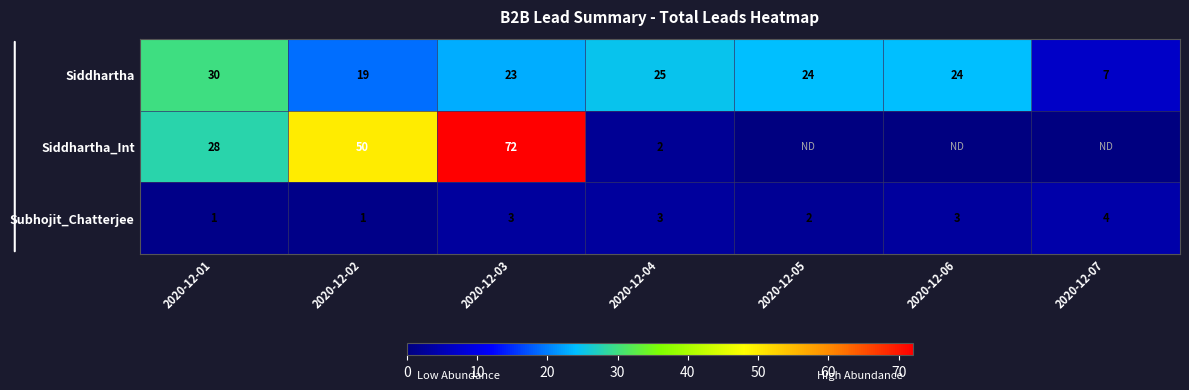

At 2020-12-02, list the series in order from largest to smallest.

Siddhartha_Int, Siddhartha, Subhojit_Chatterjee